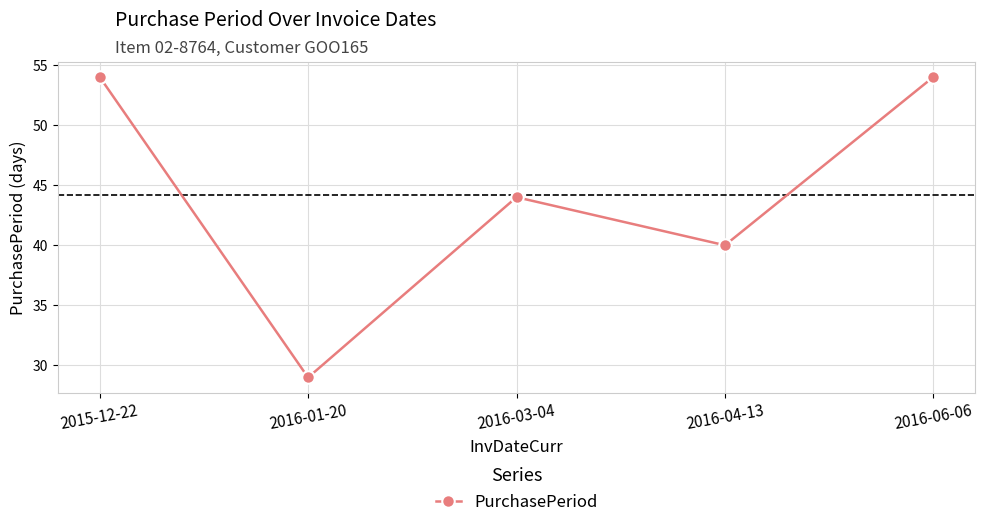

Which has a higher value, 2016-03-04 or 2016-01-20?

2016-03-04